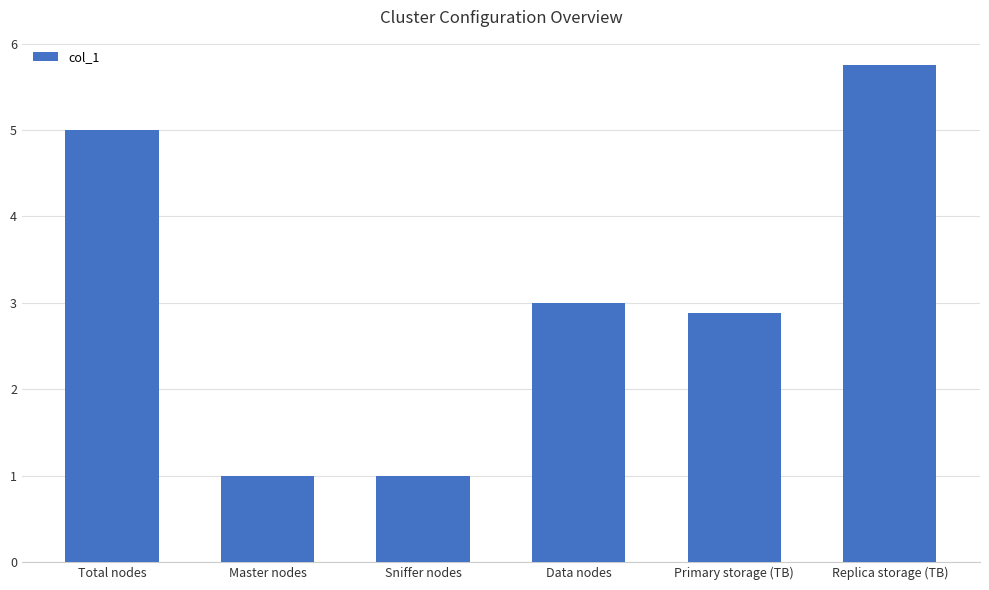

The value at Sniffer nodes is 0.4. True or false?

False